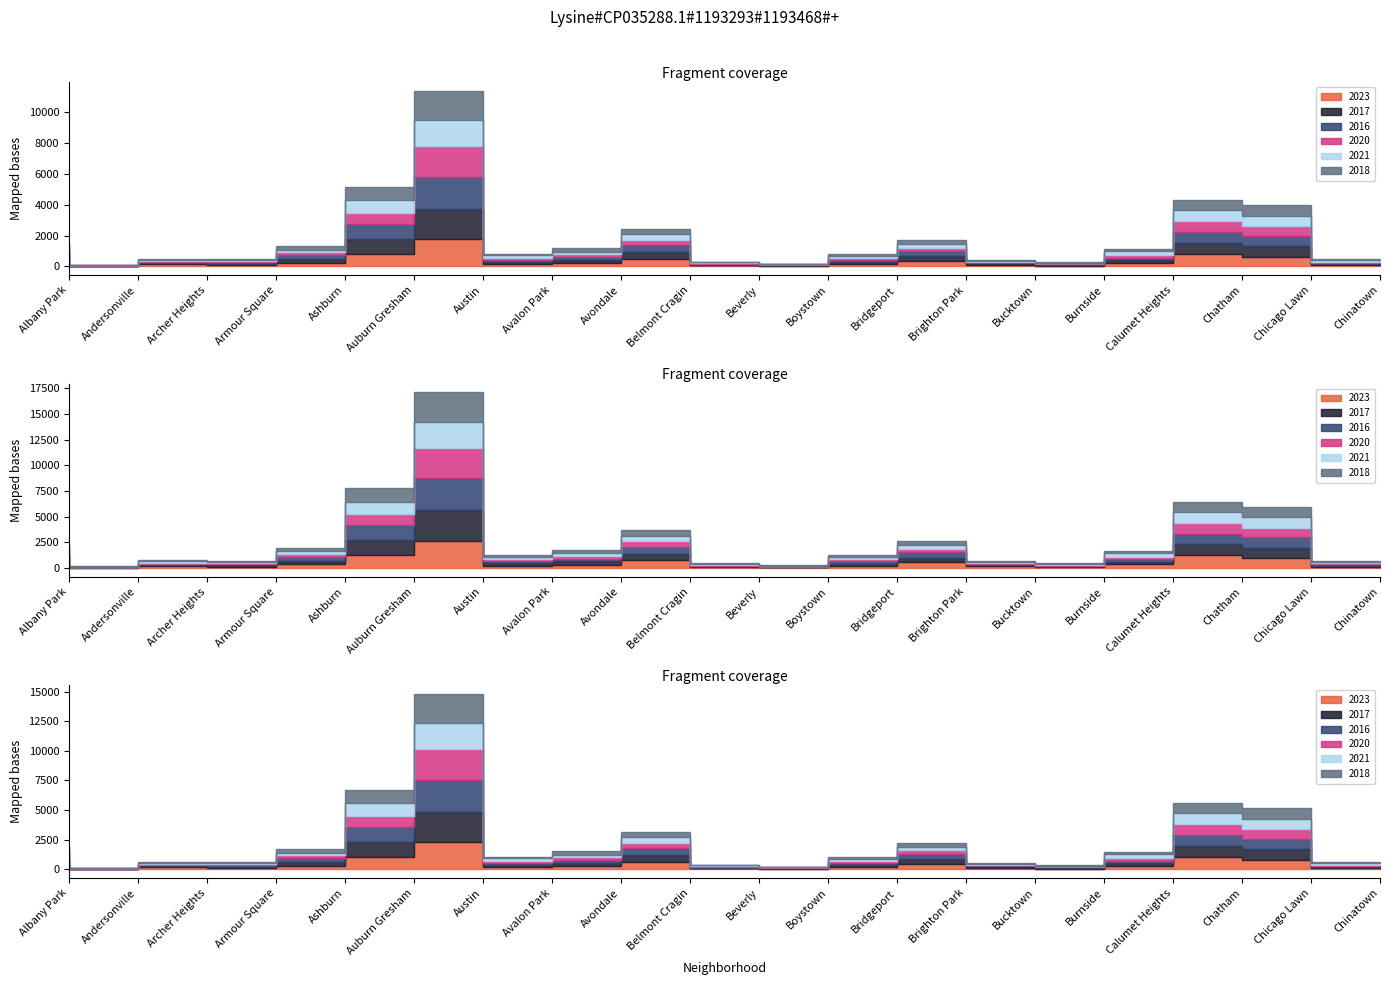

Reading left to right, extract all data points from this chart.

2023: 222	10	128	84	215	804	1773	140	203	504	55	35	149	348	112	37	228	815	609	80
2017: 235	17	69	87	233	978	1972	142	218	420	46	33	128	308	85	50	162	711	695	63
2016: 282	20	65	83	276	983	2086	151	172	451	40	39	147	363	55	49	157	686	690	84
2020: 246	8	78	70	193	708	1959	113	188	365	62	14	124	203	41	47	185	703	618	63
2021: 203	25	94	79	170	811	1695	168	174	345	49	21	134	251	77	60	231	722	661	103
2018: 281	19	69	69	218	898	1912	115	233	368	41	34	129	240	47	60	145	670	691	52